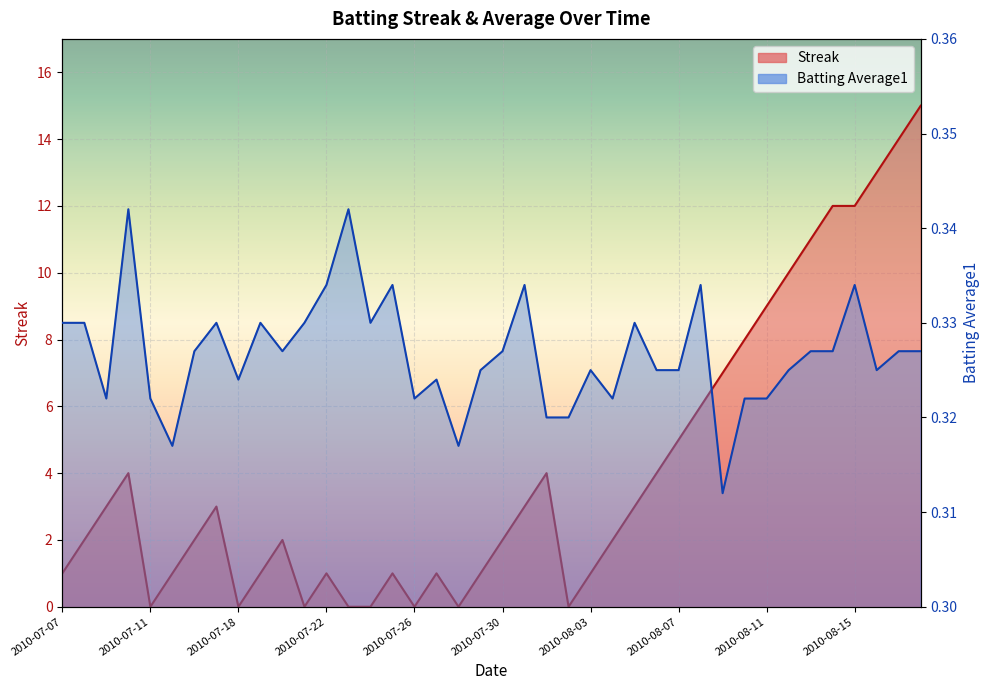

What are all the series names shown in the legend?

Streak, Batting Average1